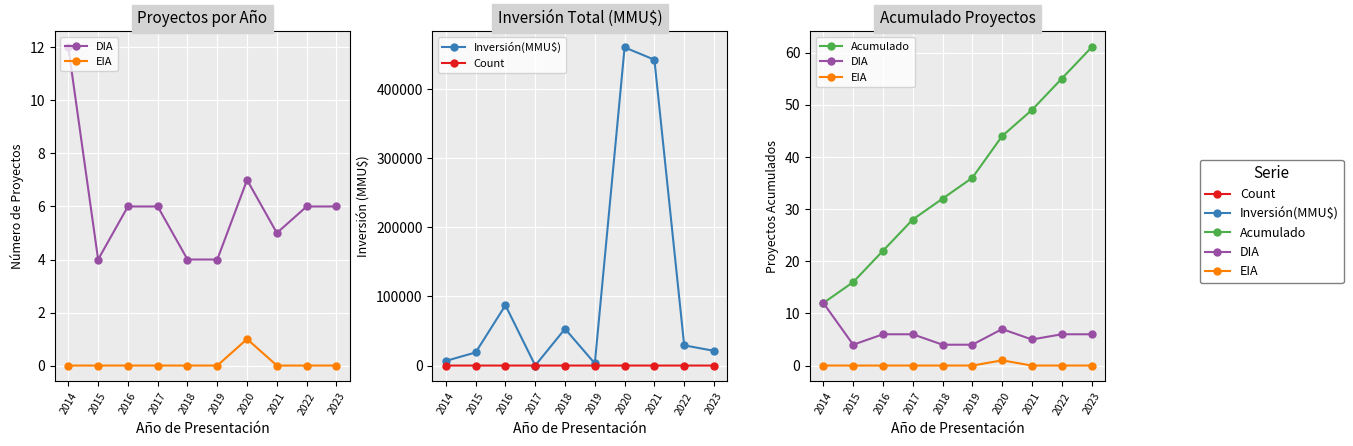

Reading left to right, what are all the values shown in this chart?

DIA: 12	4	6	6	4	4	7	5	6	6
EIA: 0	0	0	0	0	0	1	0	0	0
Inversión(MMU$): 6760	19000	87289	79	53170	3100	460490	442640	29290	21330
Count: 12	4	6	6	4	4	8	5	6	6
Acumulado: 12	16	22	28	32	36	44	49	55	61